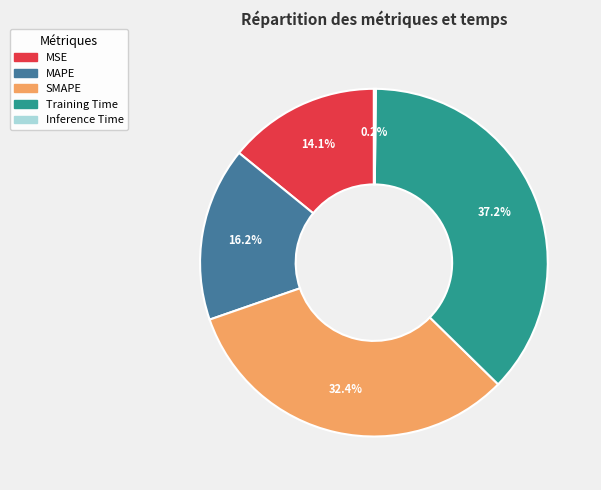

Is Training Time the majority of the pie?

No